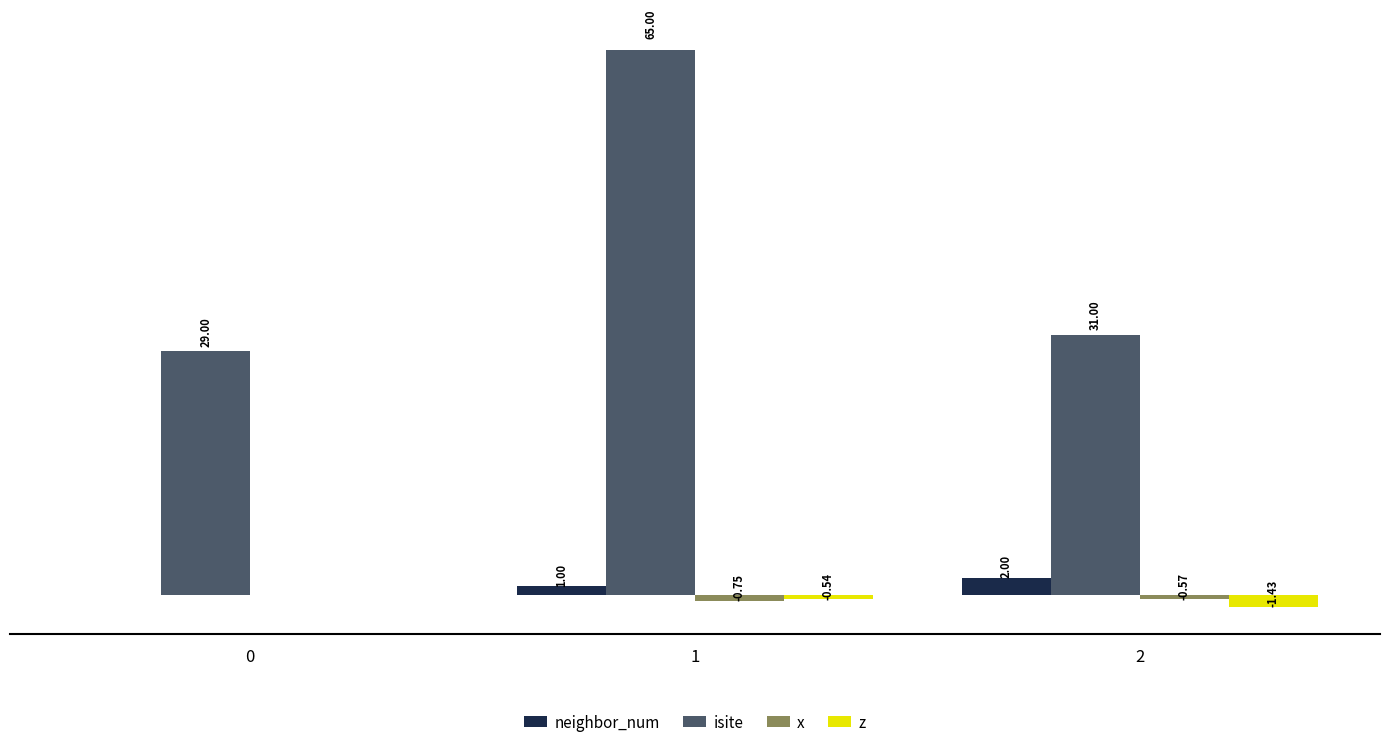

Which series has the largest total across all categories?

isite